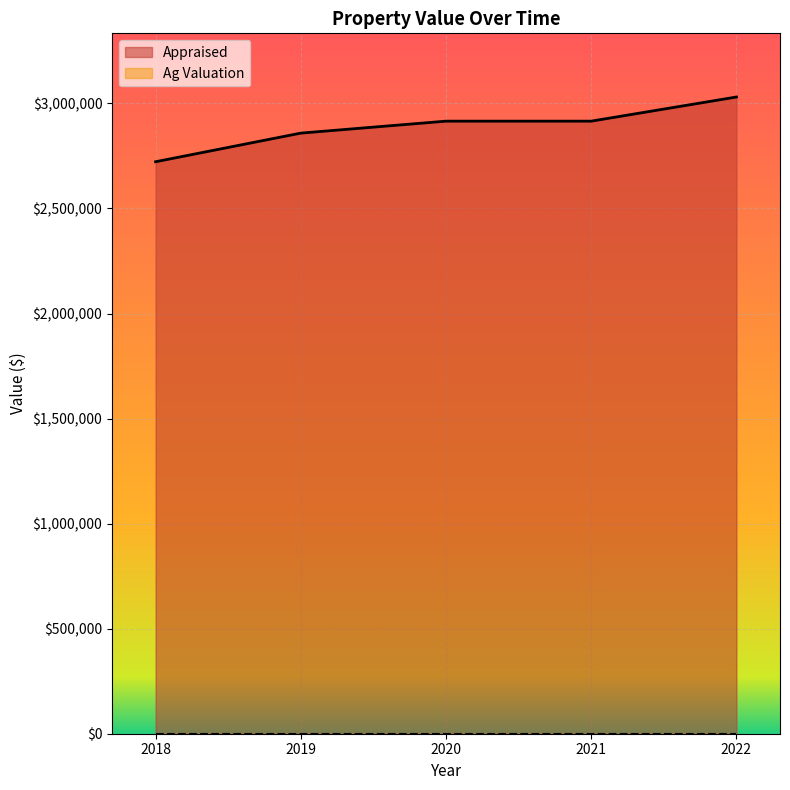

What is the maximum value shown in the chart?

3030530